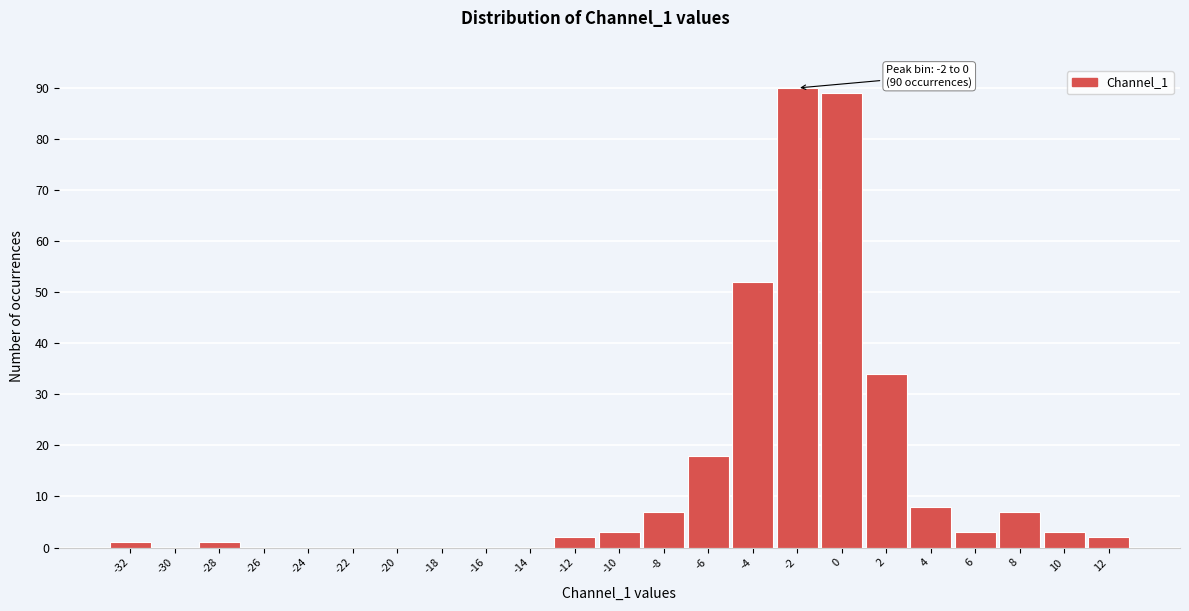

Reading left to right, what are all the values shown in this chart?

-32=1	-30=0	-28=1	-26=0	-24=0	-22=0	-20=0	-18=0	-16=0	-14=0	-12=2	-10=3	-8=7	-6=18	-4=52	-2=90	0=89	2=34	4=8	6=3	8=7	10=3	12=2